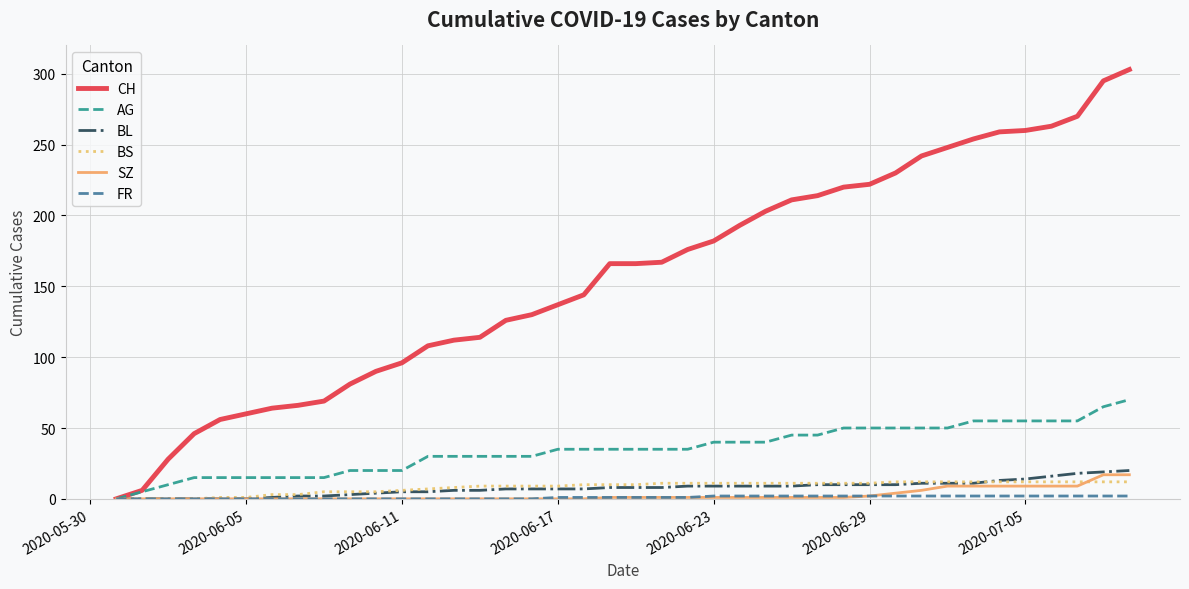

What is the highest value of the BL series?

20